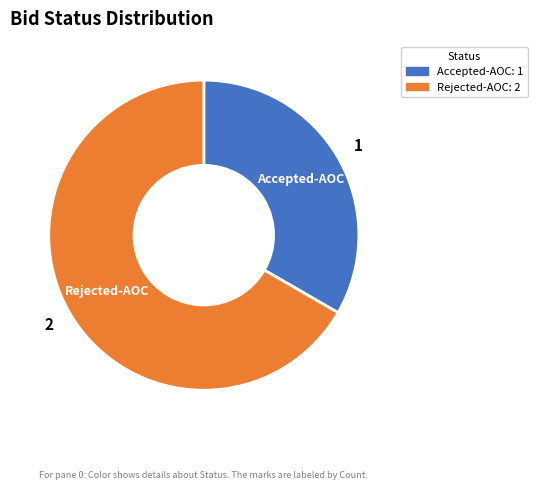

Does Rejected-AOC account for over 50% of the chart?

Yes